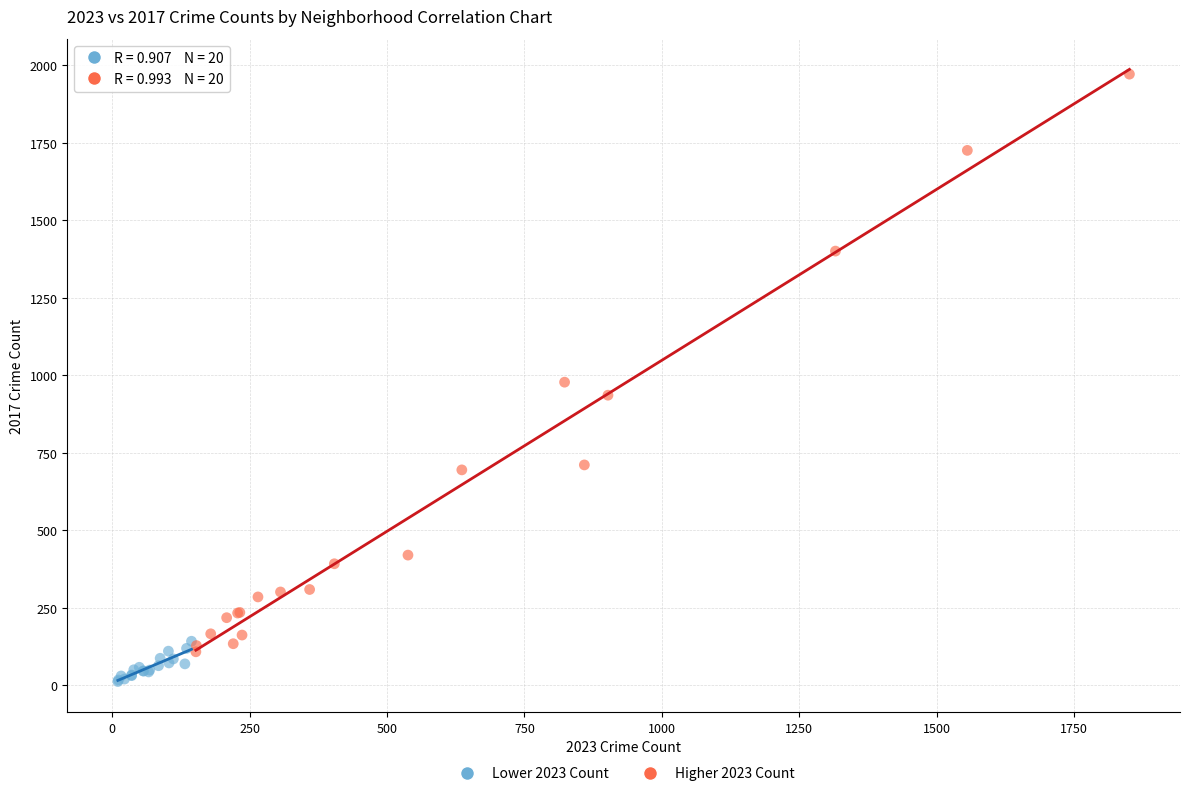

Which series contains the lowest Y value?

Lower 2023 Count